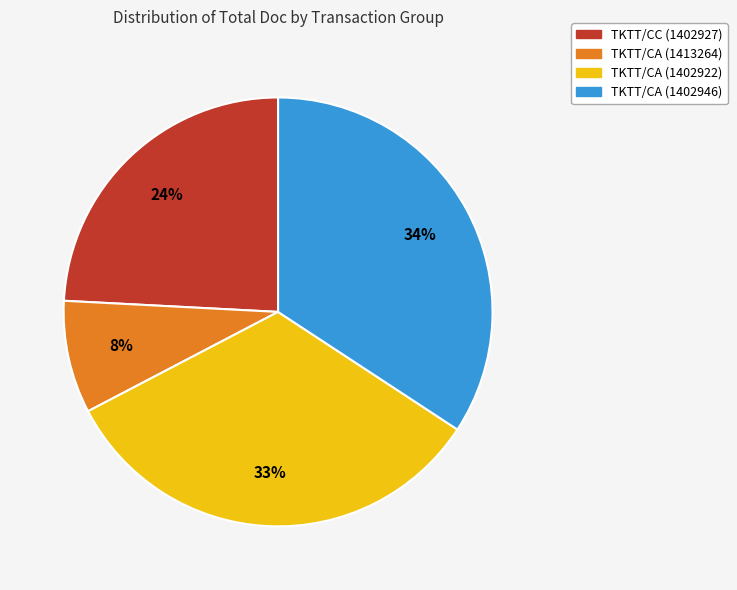

The TKTT/CA (1402922) slice represents 23% of the pie. True or false?

False